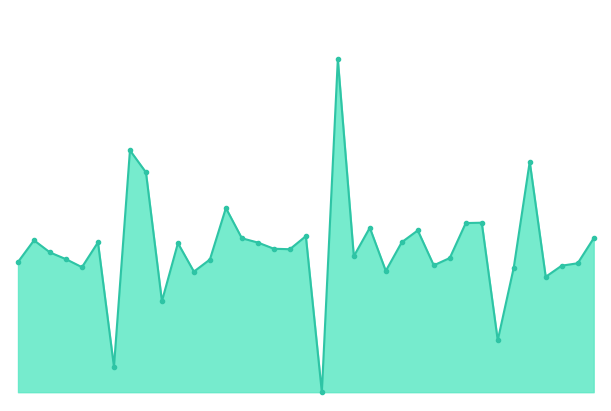

List the labels in order of value, largest first.

2024-03, 2023-02, 2025-03, 2023-03, 2023-08, 2024-12, 2024-11, 2024-05, 2024-08, 2024-01, 2023-09, 2025-07, 2022-08, 2024-07, 2022-12, 2023-10, 2023-05, 2023-11, 2023-12, 2022-09, 2024-04, 2024-10, 2022-10, 2023-07, 2022-07, 2025-06, 2024-09, 2025-05, 2022-11, 2025-02, 2024-06, 2023-06, 2025-04, 2023-04, 2025-01, 2023-01, 2024-02